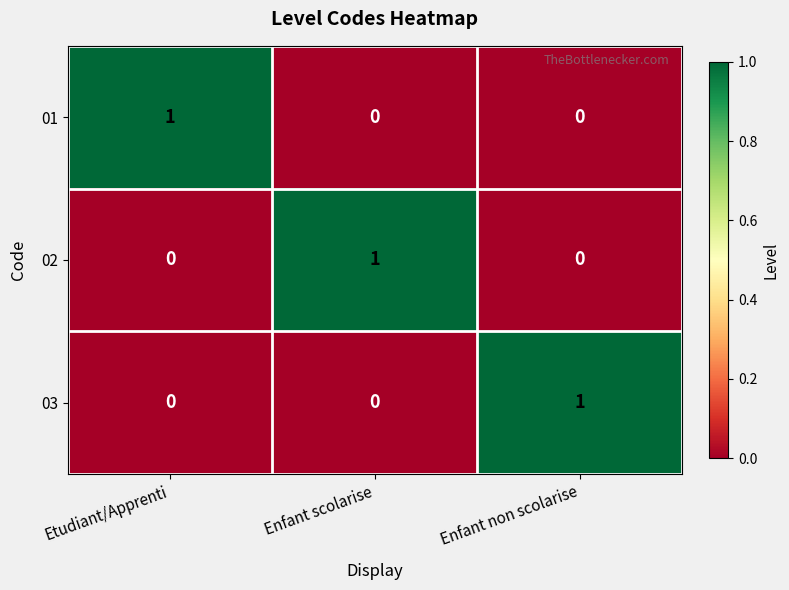

Reading left to right, extract all data points from this chart.

01: 1	0	0
02: 0	1	0
03: 0	0	1